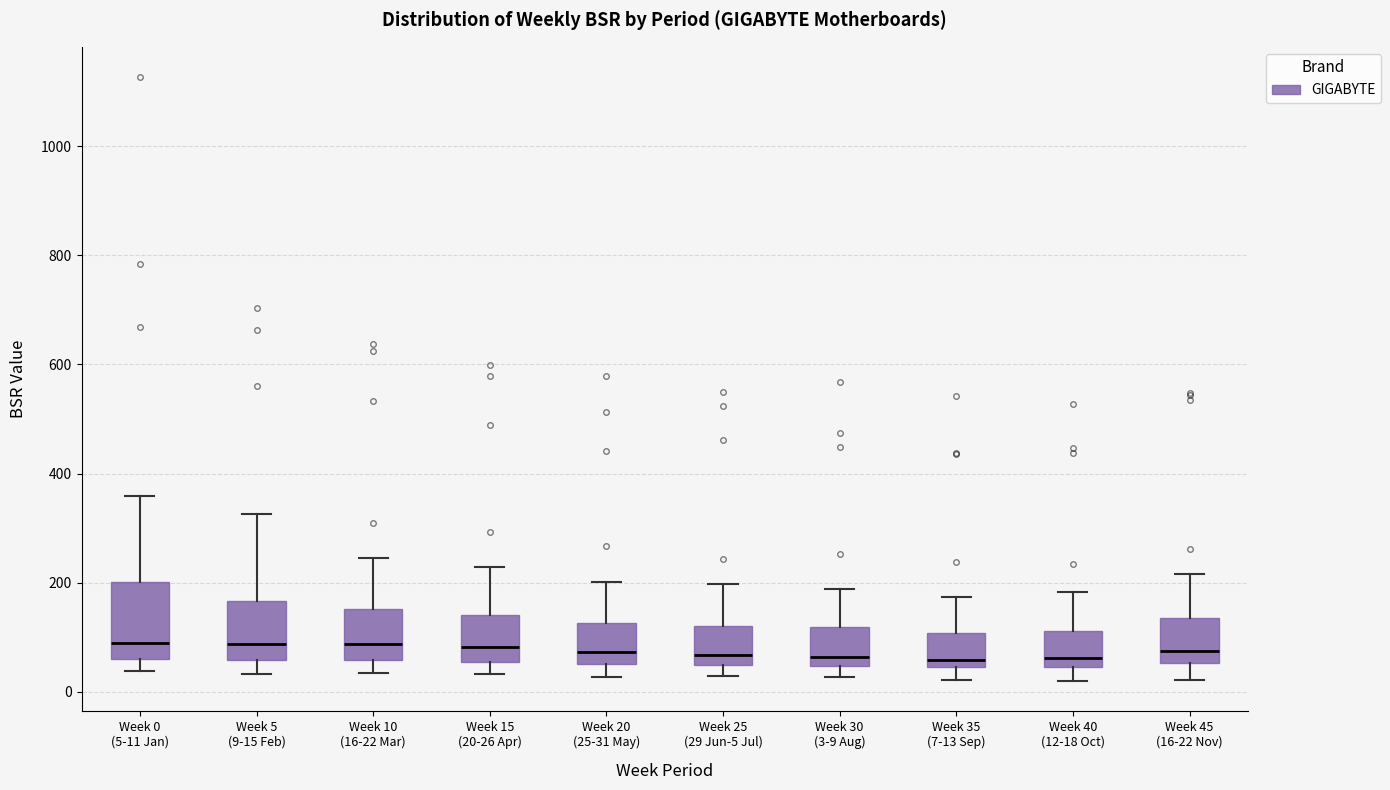

Reading left to right, read every box against the y-axis: the position of its median line, the range the box covers, and the ends of its whiskers. The values are not printed on the chart, so give them approximately, as read against the axis.

Week 0 (5-11 Jan): median 100, box 60 to 200, whiskers 40 to 360
Week 5 (9-15 Feb): median 80, box 60 to 160, whiskers 40 to 320
Week 10 (16-22 Mar): median 80, box 60 to 160, whiskers 40 to 240
Week 15 (20-26 Apr): median 80, box 60 to 140, whiskers 40 to 220
Week 20 (25-31 May): median 80, box 60 to 120, whiskers 20 to 200
Week 25 (29 Jun-5 Jul): median 60, box 40 to 120, whiskers 20 to 200
Week 30 (3-9 Aug): median 60, box 40 to 120, whiskers 20 to 180
Week 35 (7-13 Sep): median 60, box 40 to 100, whiskers 20 to 180
Week 40 (12-18 Oct): median 60, box 40 to 120, whiskers 20 to 180
Week 45 (16-22 Nov): median 80, box 60 to 140, whiskers 20 to 220